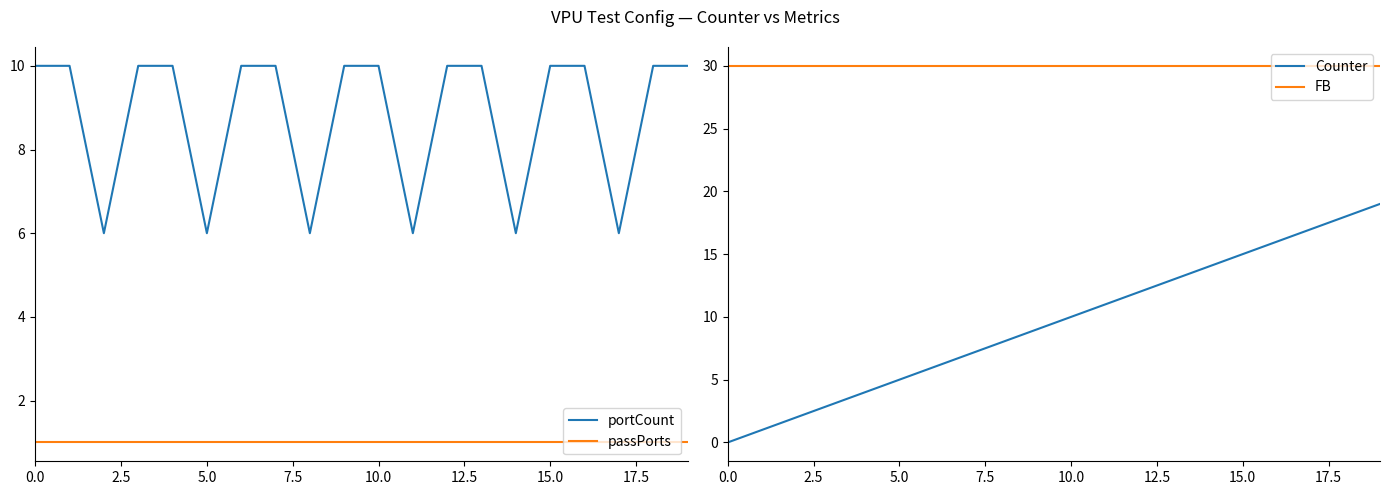

Is it true that FB equals 11 at 15.0?

False